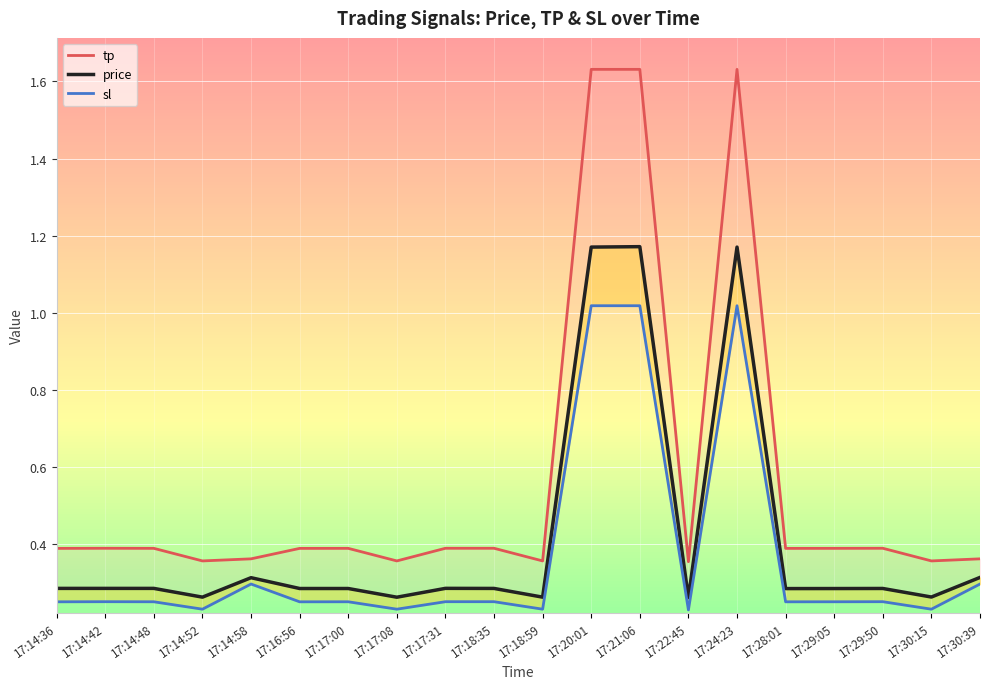

Reading right to left, transcribe all the data shown in this chart.

tp: 17:30:39=0.4	17:30:15=0.4	17:29:50=0.4	17:29:05=0.4	17:28:01=0.4	17:24:23=1.6	17:22:45=0.4	17:21:06=1.6	17:20:01=1.6	17:18:59=0.4	17:18:35=0.4	17:17:31=0.4	17:17:08=0.4	17:17:00=0.4	17:16:56=0.4	17:14:58=0.4	17:14:52=0.4	17:14:48=0.4	17:14:42=0.4	17:14:36=0.4
price: 17:30:39=0.3	17:30:15=0.3	17:29:50=0.3	17:29:05=0.3	17:28:01=0.3	17:24:23=1.2	17:22:45=0.3	17:21:06=1.2	17:20:01=1.2	17:18:59=0.3	17:18:35=0.3	17:17:31=0.3	17:17:08=0.3	17:17:00=0.3	17:16:56=0.3	17:14:58=0.3	17:14:52=0.3	17:14:48=0.3	17:14:42=0.3	17:14:36=0.3
sl: 17:30:39=0.3	17:30:15=0.2	17:29:50=0.3	17:29:05=0.3	17:28:01=0.3	17:24:23=1.0	17:22:45=0.2	17:21:06=1.0	17:20:01=1.0	17:18:59=0.2	17:18:35=0.3	17:17:31=0.3	17:17:08=0.2	17:17:00=0.3	17:16:56=0.3	17:14:58=0.3	17:14:52=0.2	17:14:48=0.3	17:14:42=0.3	17:14:36=0.3